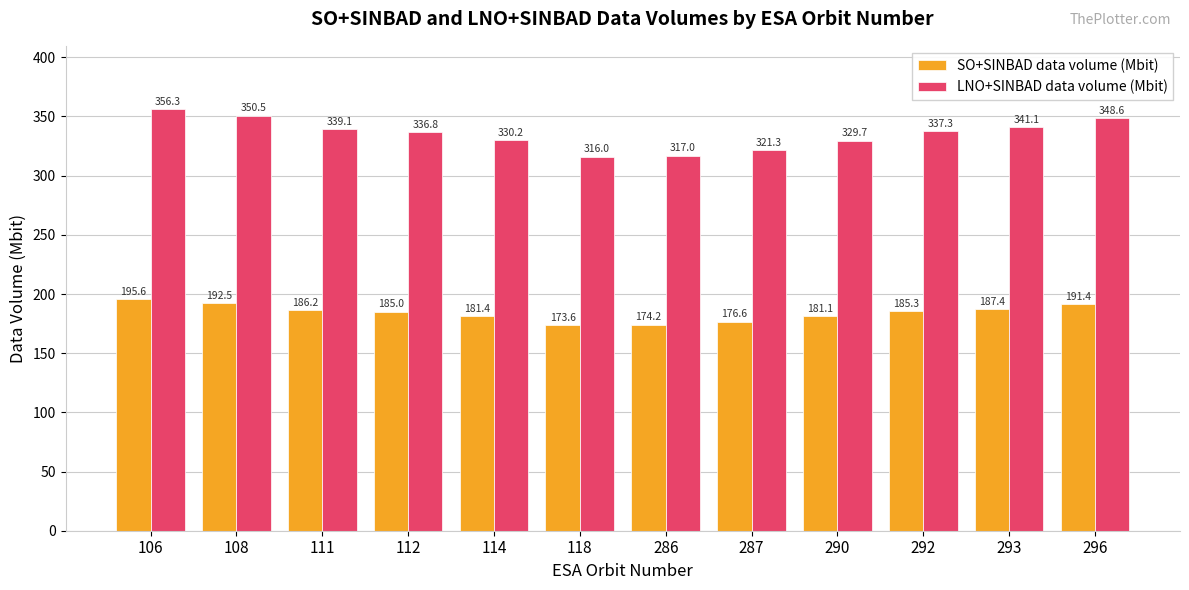

Which label corresponds to the largest value in the chart?

106